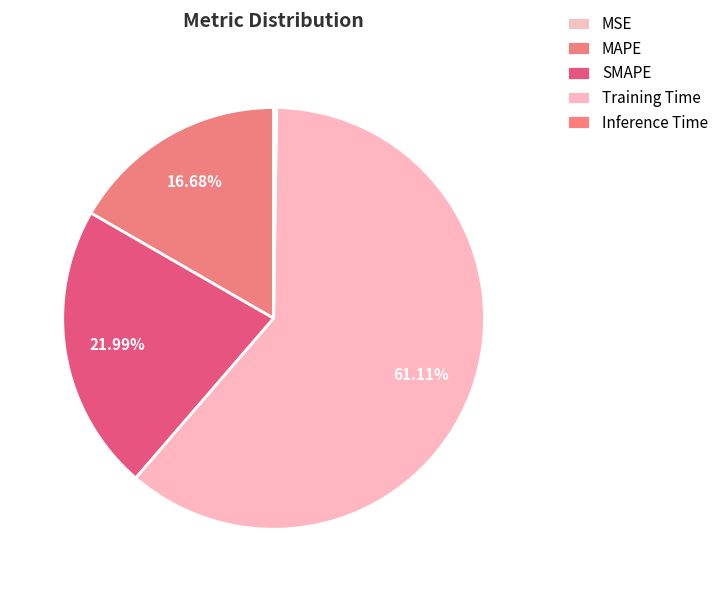

Which category has the smallest portion of the pie?

MSE